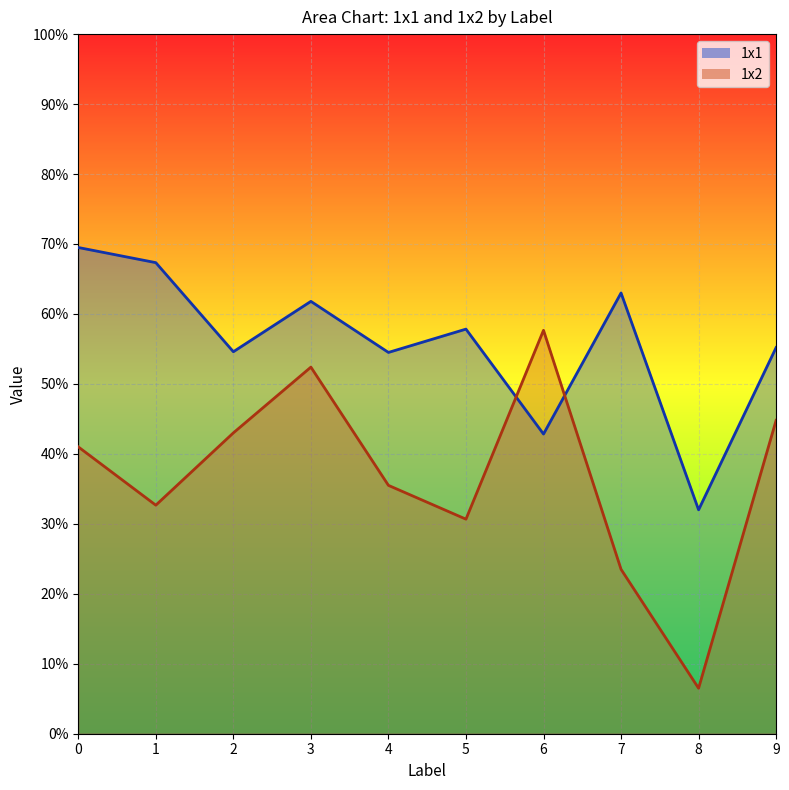

Is it true that 1x2 equals 44.8 at 9?

True